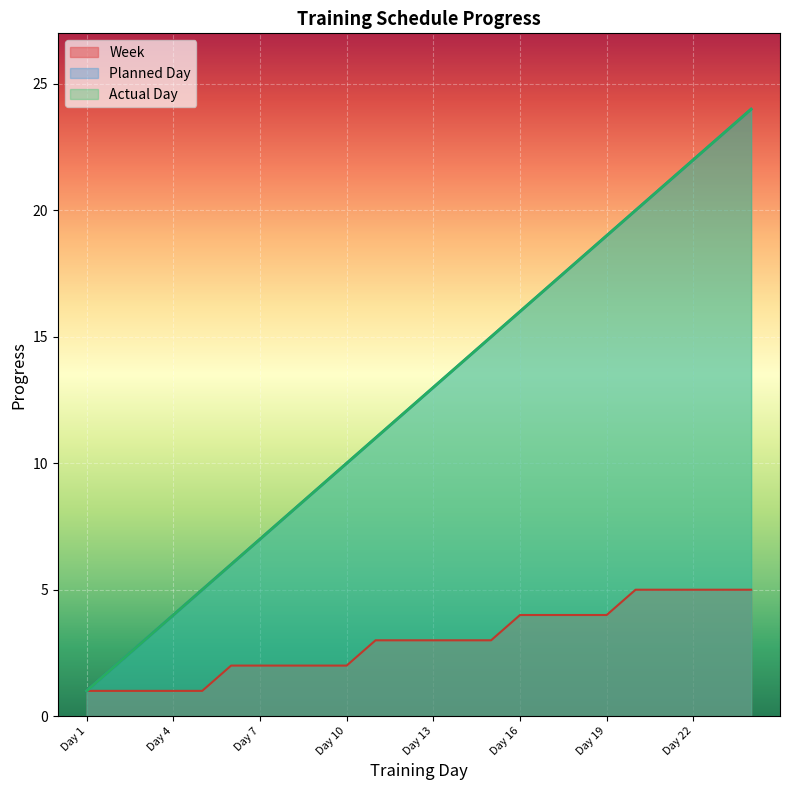

At Day 10, list the series in order from smallest to largest.

Week, Planned Day, Actual Day